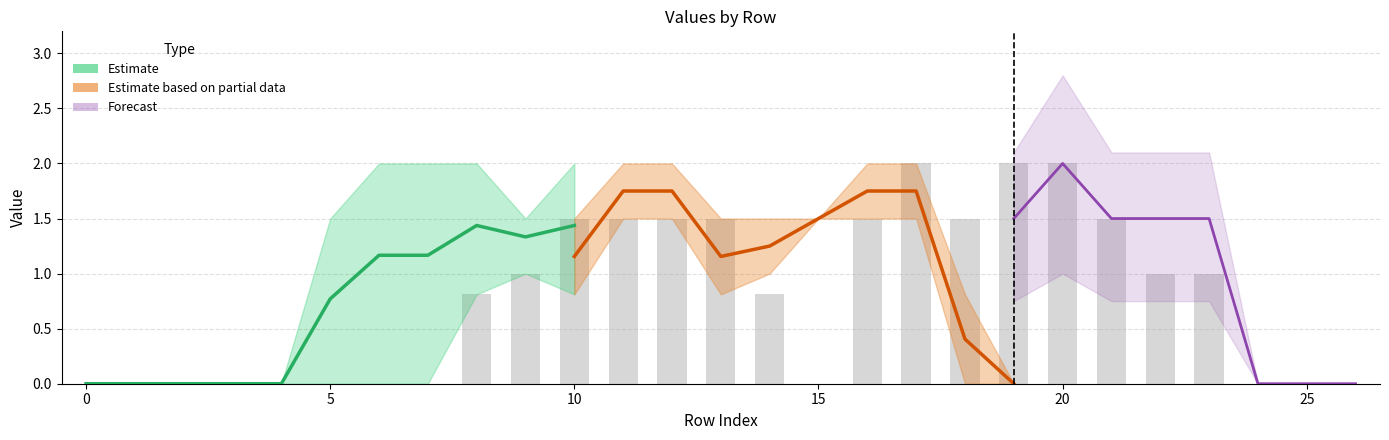

Are the bars horizontal?

No